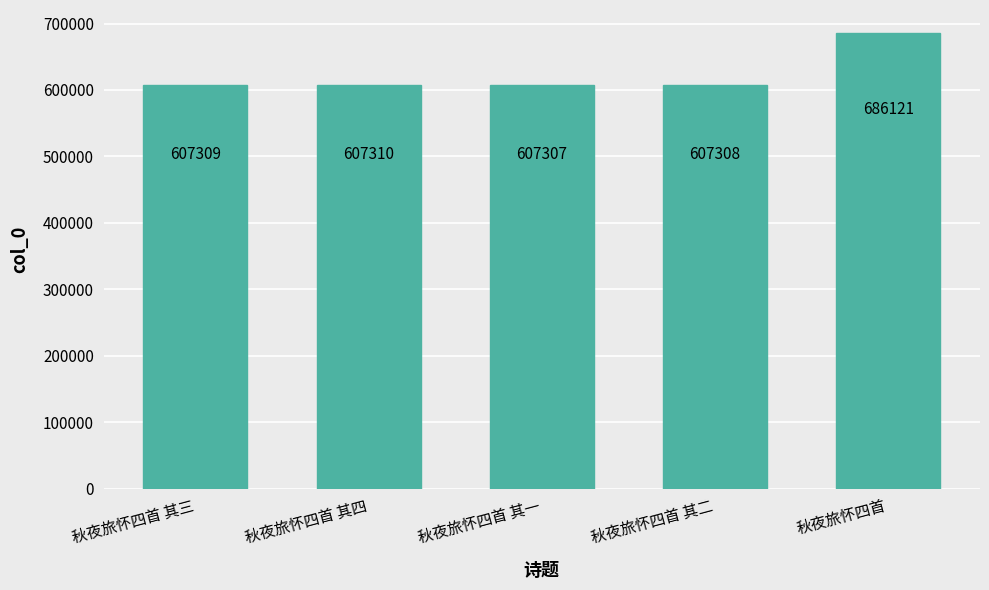

How many data points are less than 607309?

2